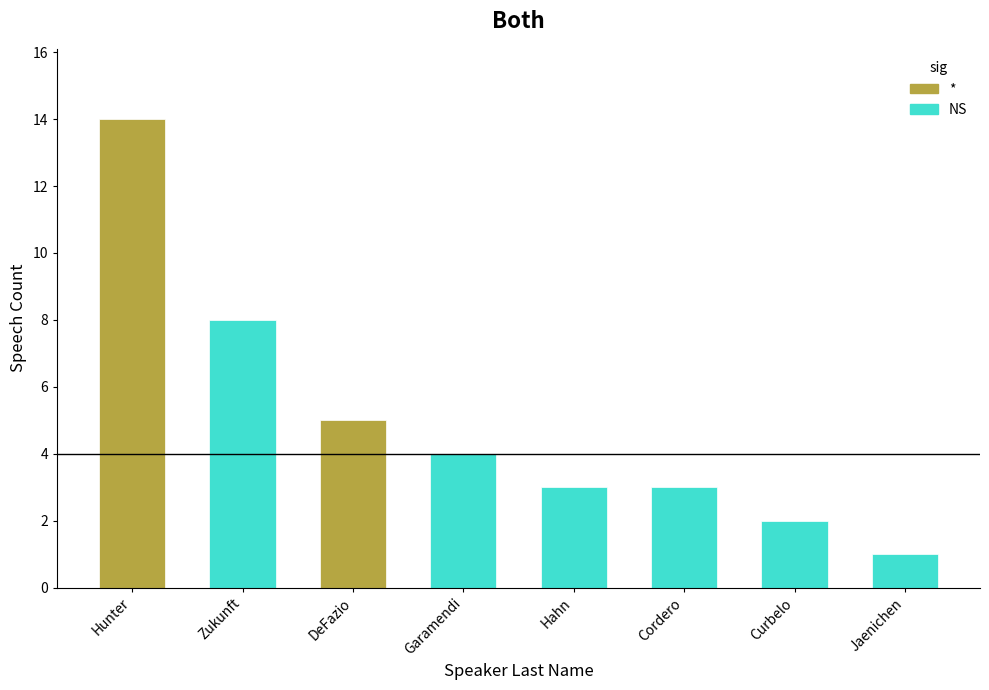

What is the difference between the maximum and second lowest values?

12